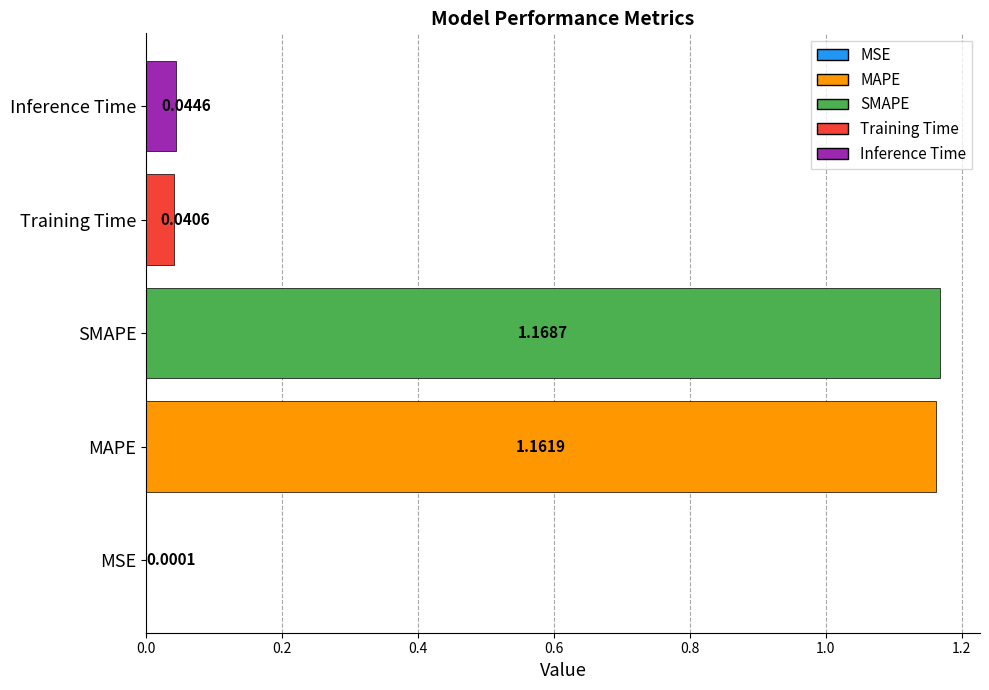

At which label is the value closest to 0?

MSE